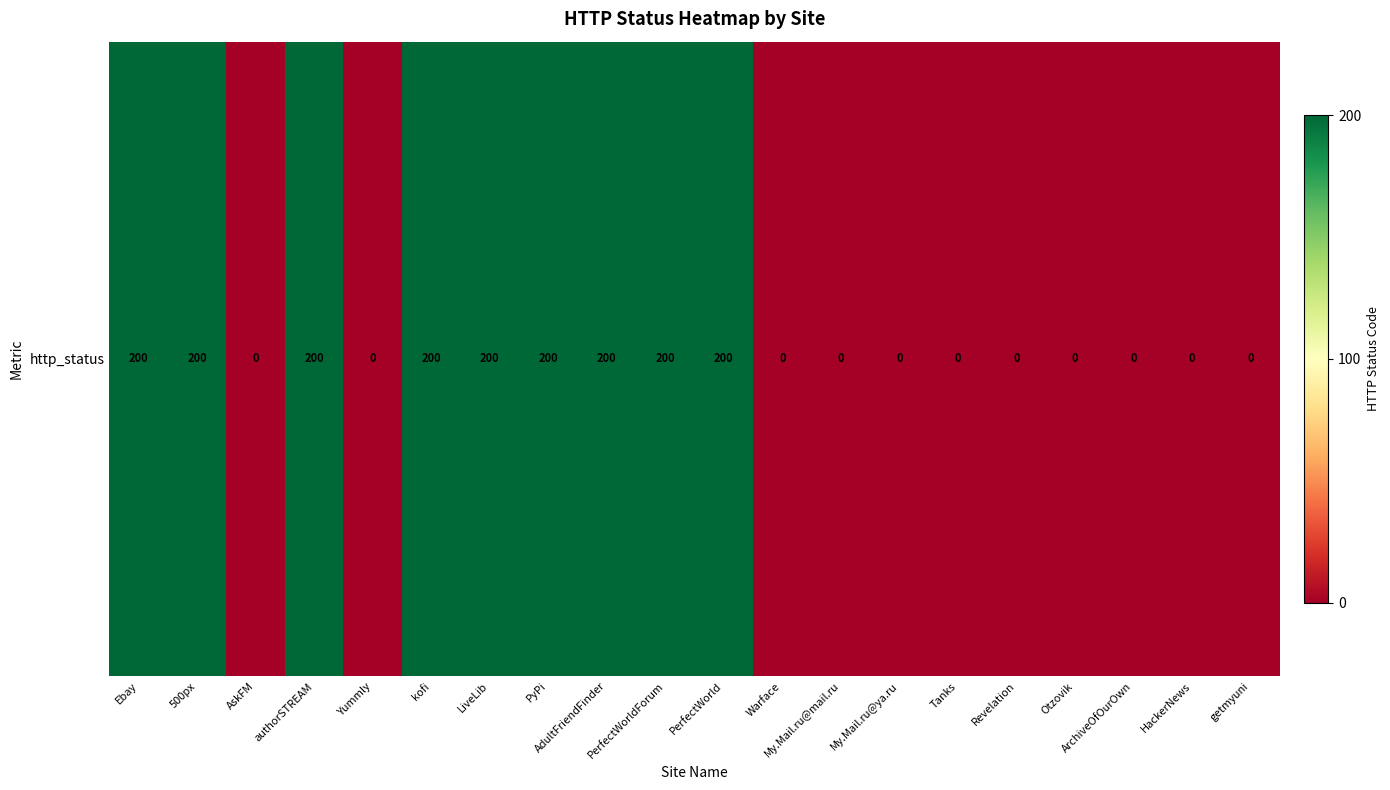

List the labels in order of value, smallest first.

AskFM, Yummly, Warface, My.Mail.ru@mail.ru, My.Mail.ru@ya.ru, Tanks, Revelation, Otzovik, ArchiveOfOurOwn, HackerNews, getmyuni, Ebay, 500px, authorSTREAM, kofi, LiveLib, PyPi, AdultFriendFinder, PerfectWorldForum, PerfectWorld